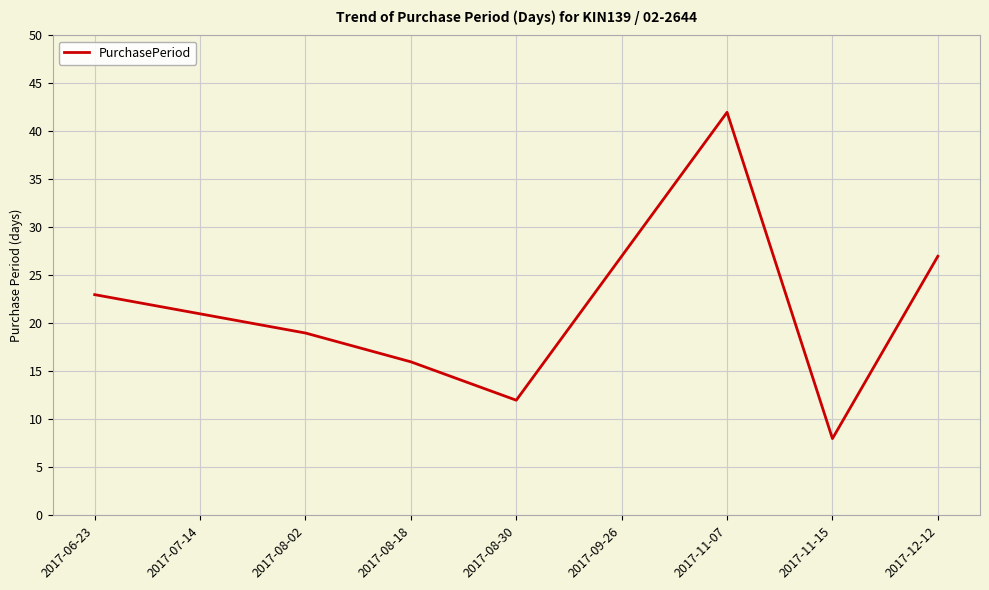

Is this an area chart (filled region under the line)?

No